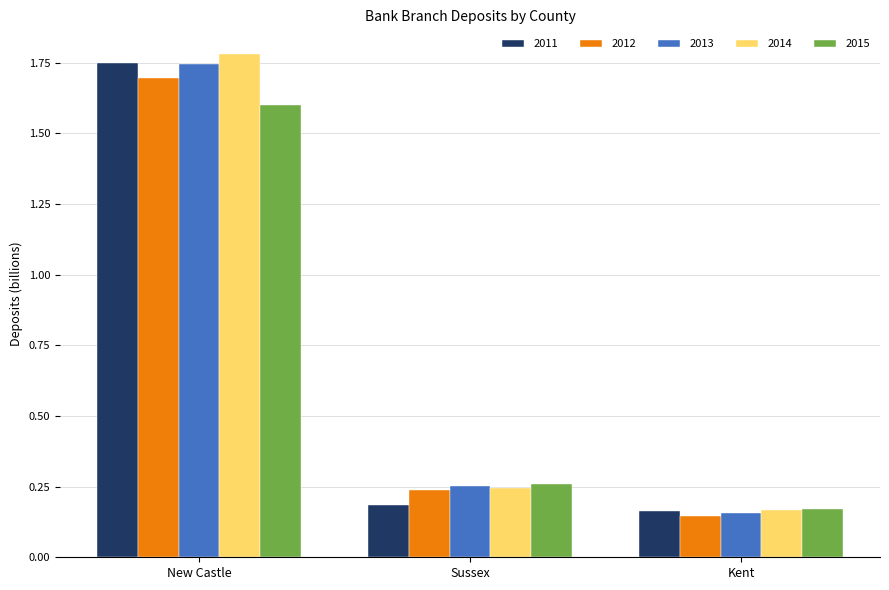

At which label does 2015 reach its peak?

New Castle